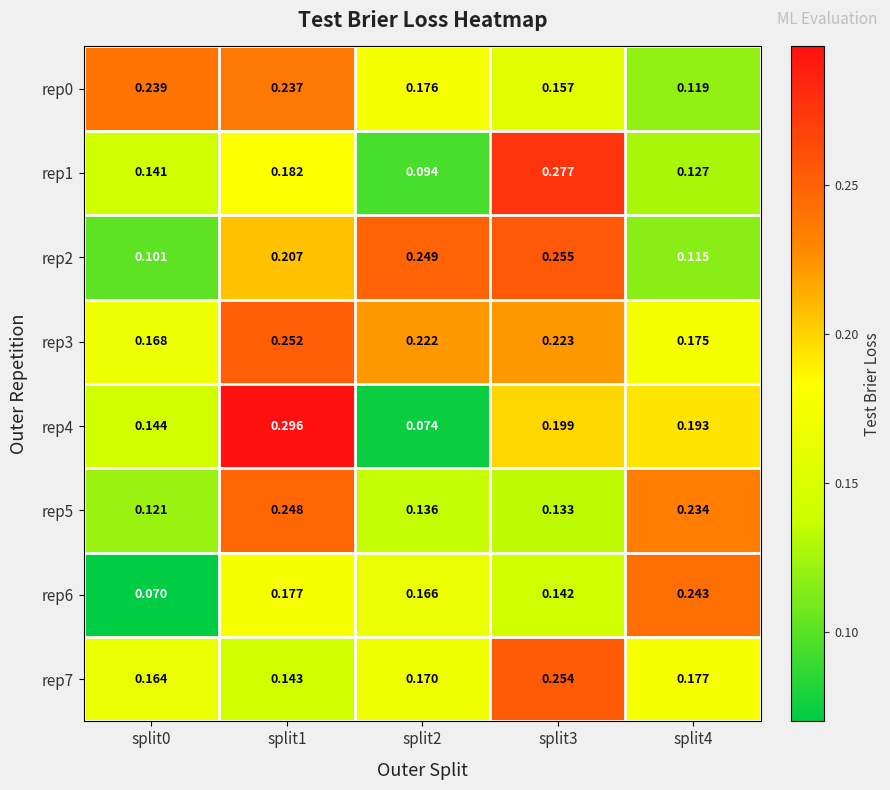

What is the total value across all series at split2?

1.3